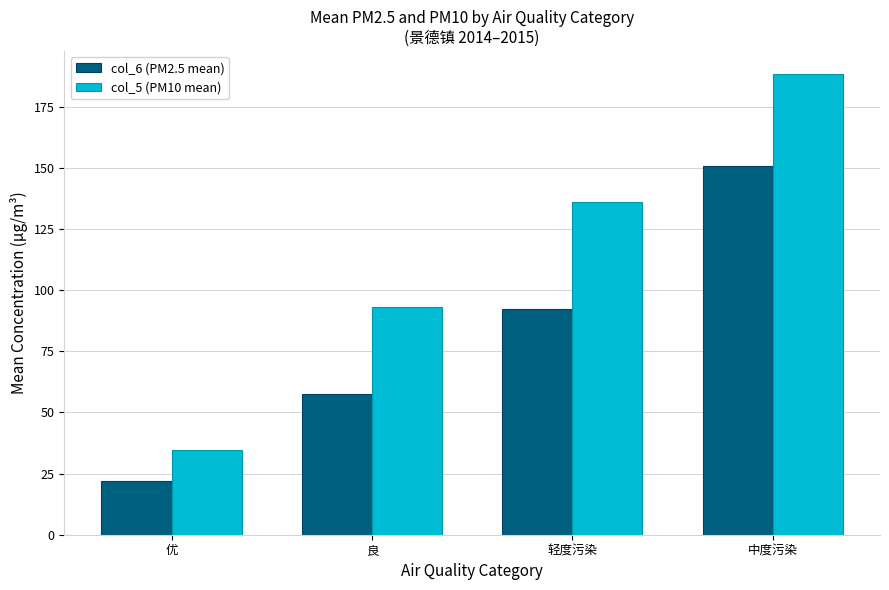

What is the difference between the maximum and minimum values in the col_6 (PM2.5 mean) series?

128.6